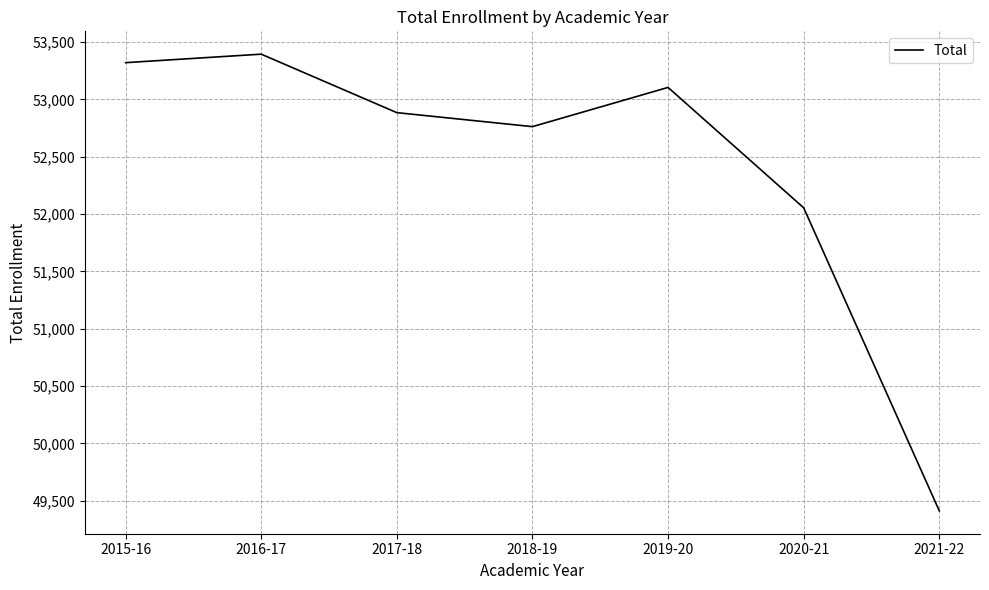

How many lines are shown in the chart?

1